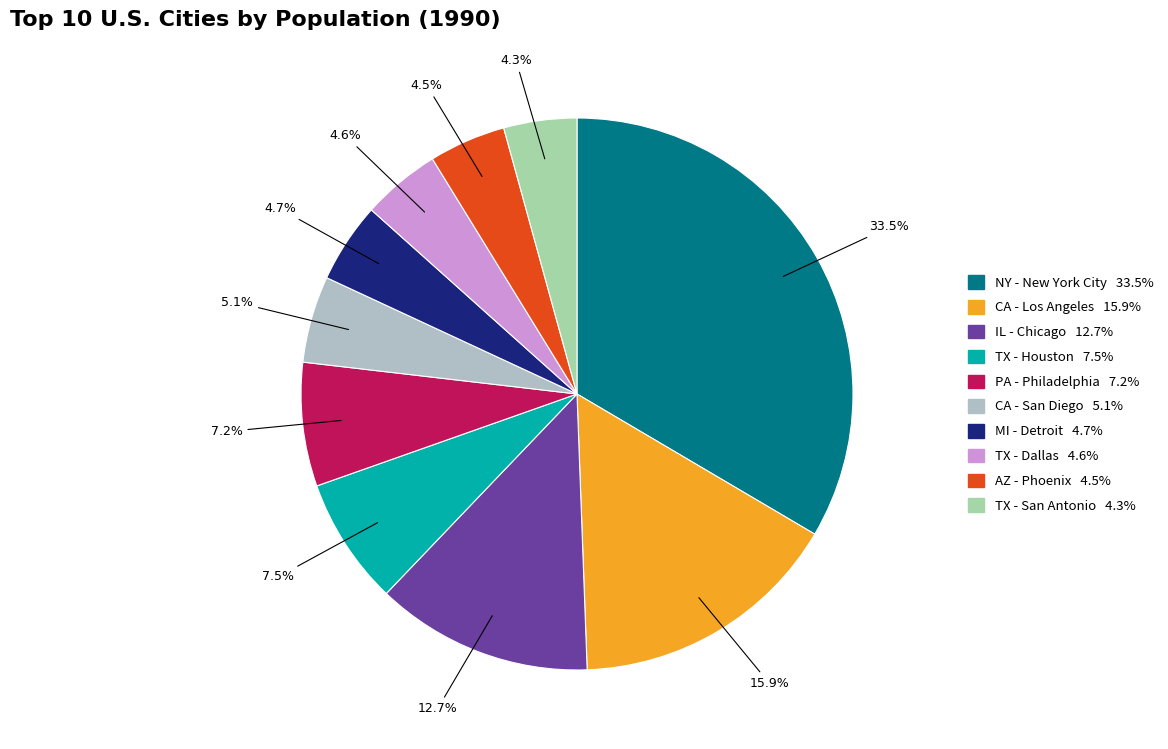

What is the smallest slice in the pie chart?

TX - San Antonio